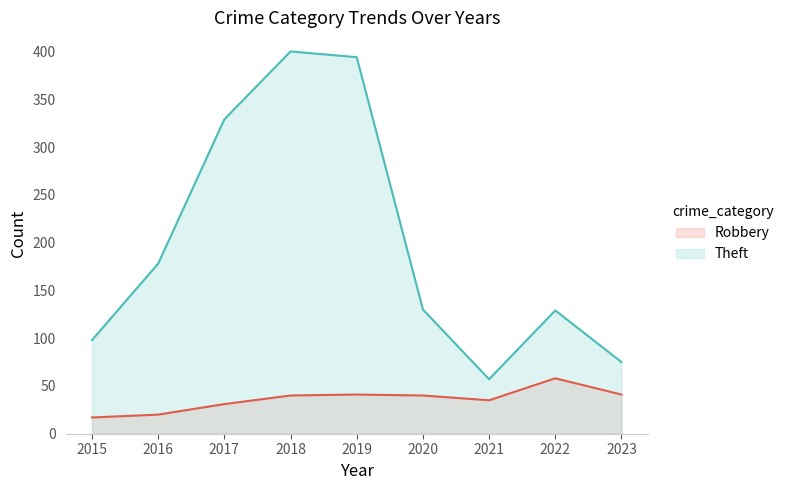

Which series has the widest spread of values?

Theft